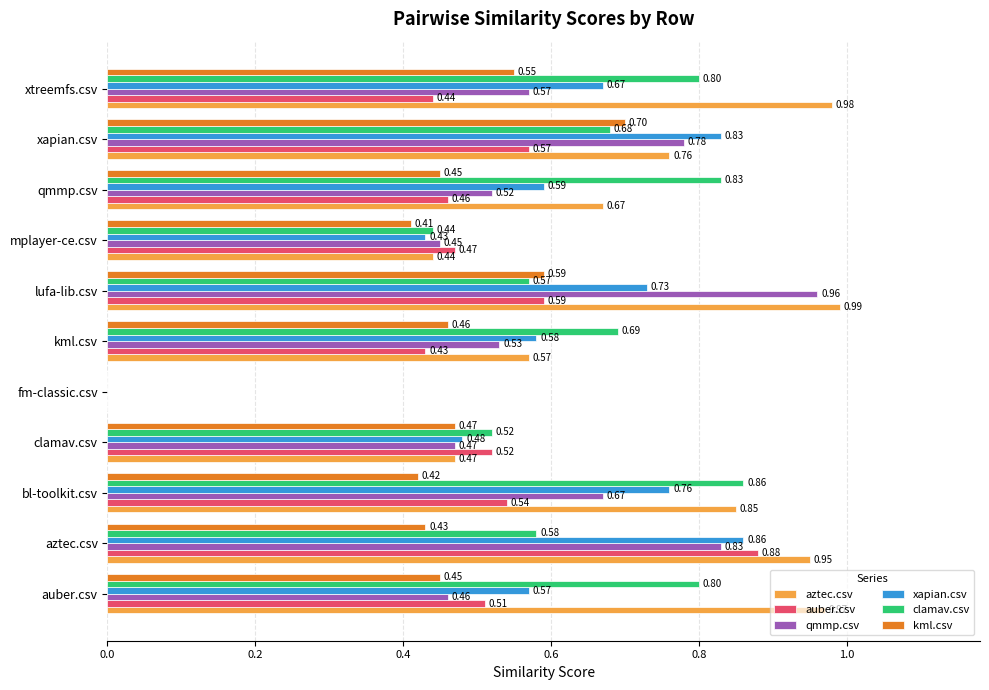

Between lufa-lib.csv and mplayer-ce.csv, which series saw the biggest shift?

aztec.csv